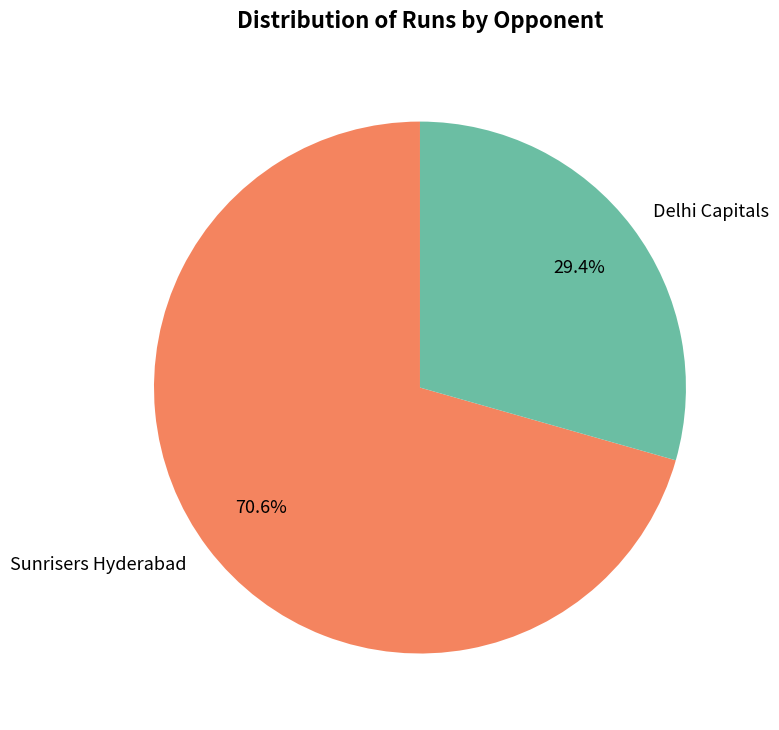

What is the smallest slice in the pie chart?

Delhi Capitals